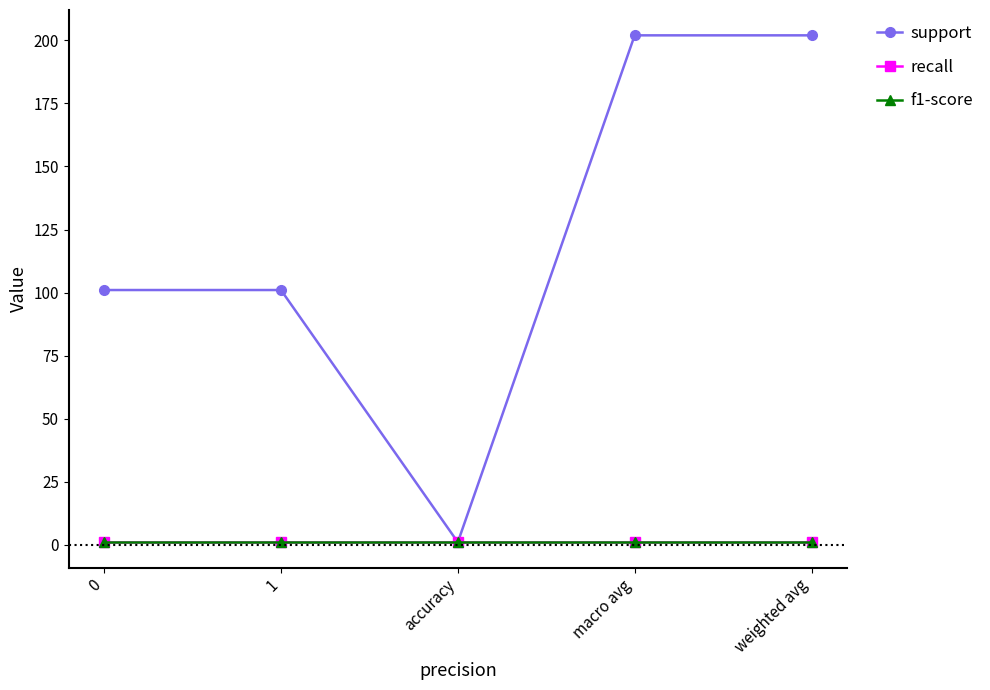

The support series shows 1 at accuracy. True or false?

True